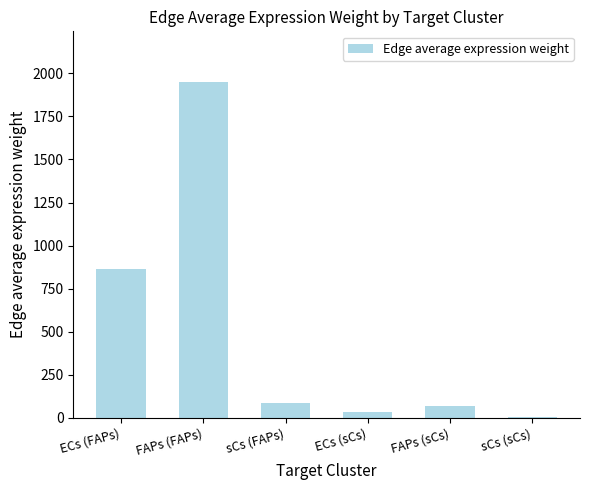

How many categories are shown in the chart?

6